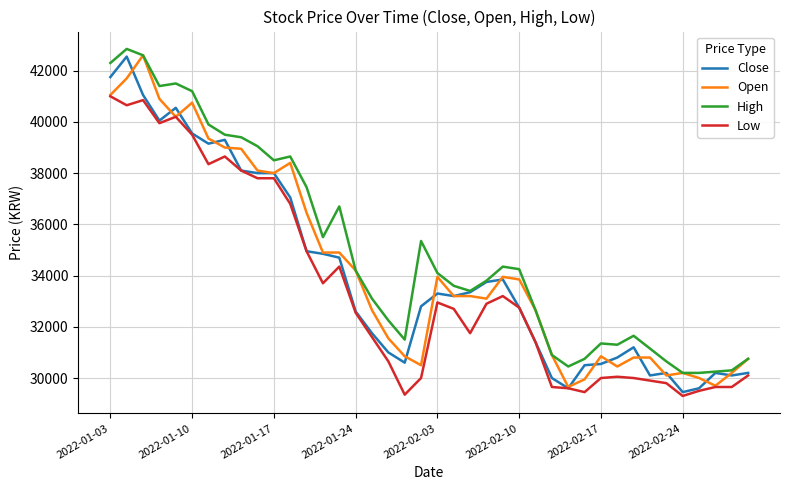

True or false: High and Low intersect in this chart.

False